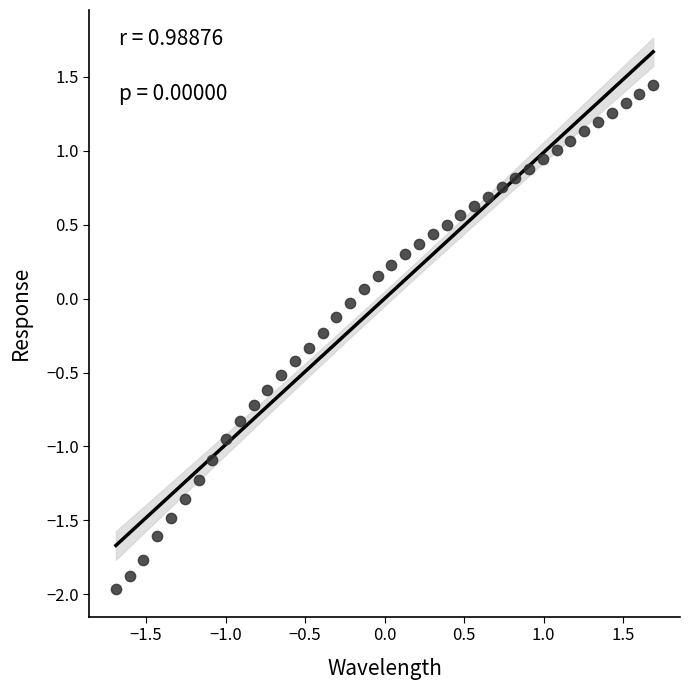

What is the range of Y values (max minus min)?

3.4